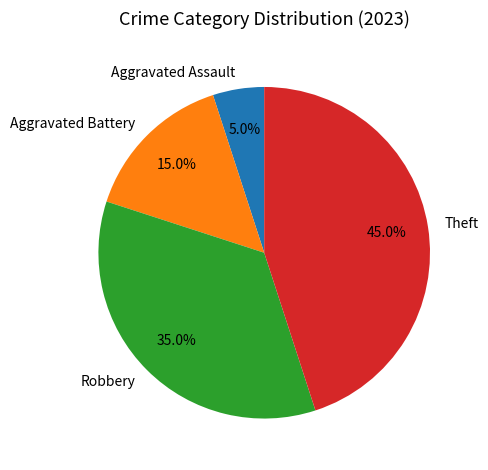

Between Robbery and Theft, which is larger?

Theft